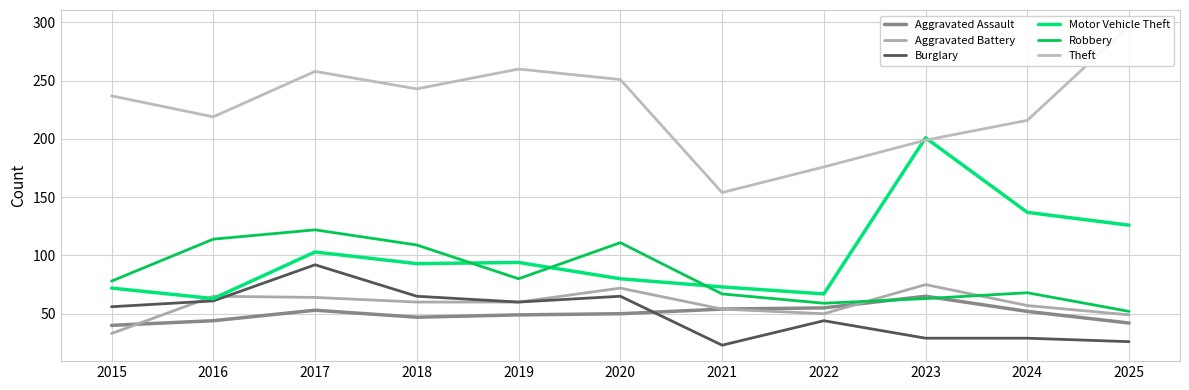

What is the value of the Aggravated Assault point at the 8th from the left?

55